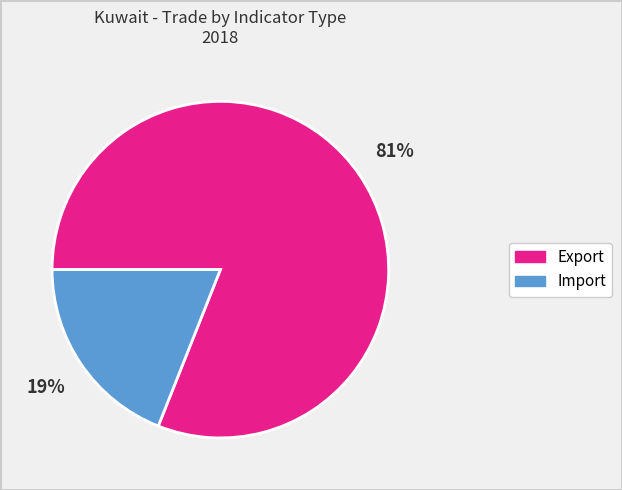

Rank the categories by value from highest to lowest.

Export, Import